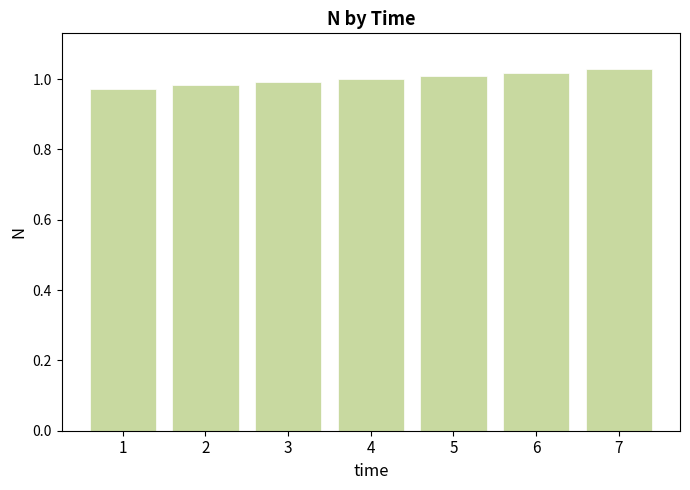

The chart shows a value of 1.0 at 2. True or false?

True